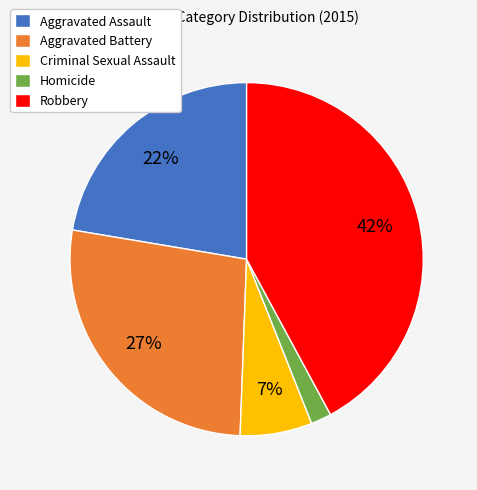

The Aggravated Battery slice represents 34% of the pie. True or false?

False